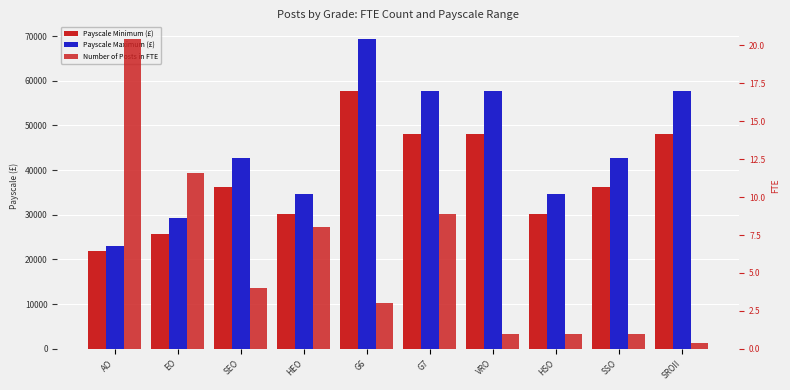

How many groups of bars are there?

10